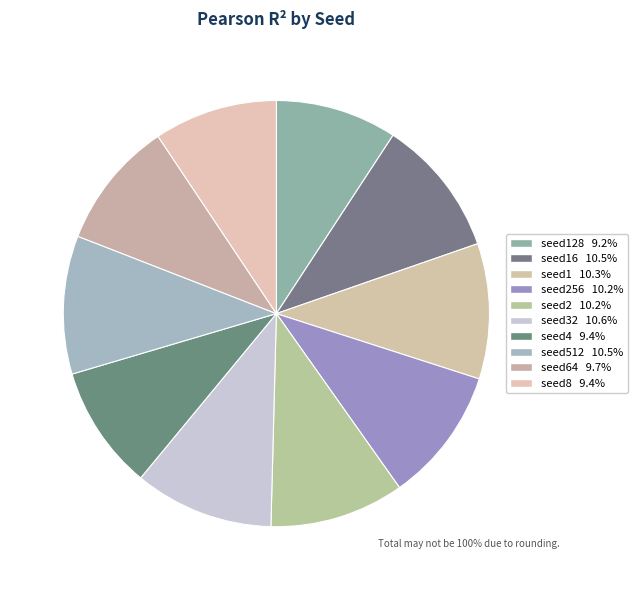

How many segments does this pie chart have?

10